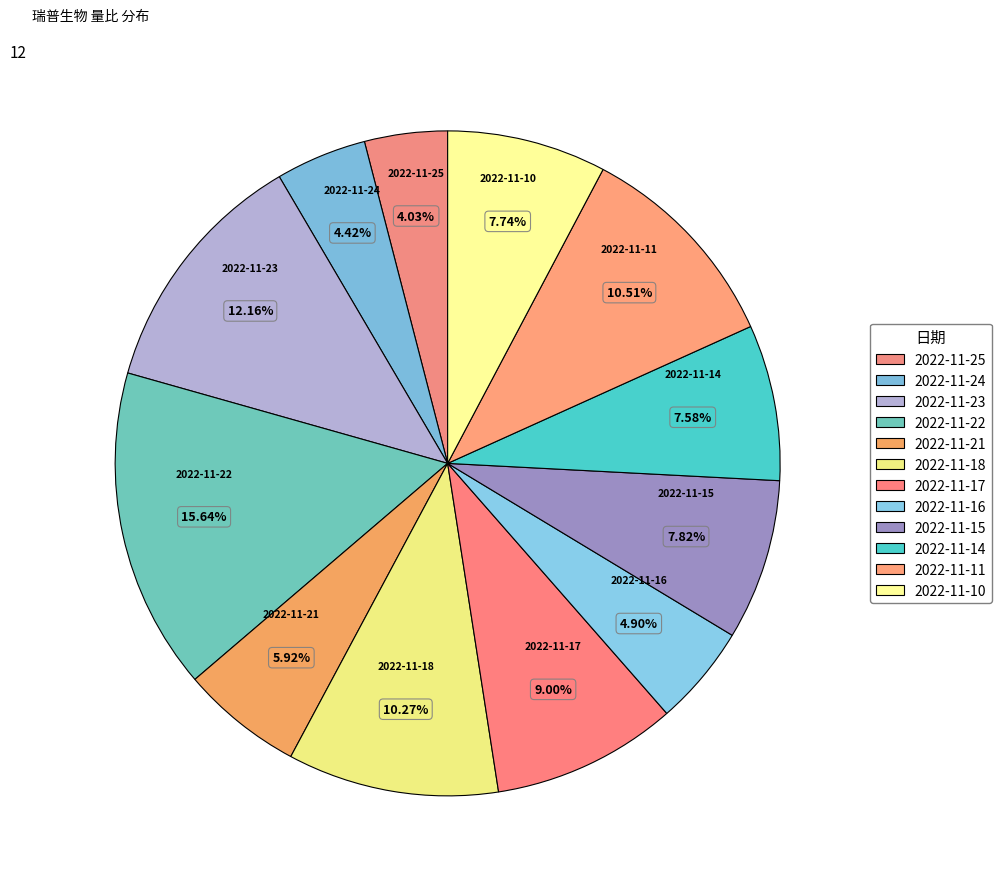

How many segments does this pie chart have?

12